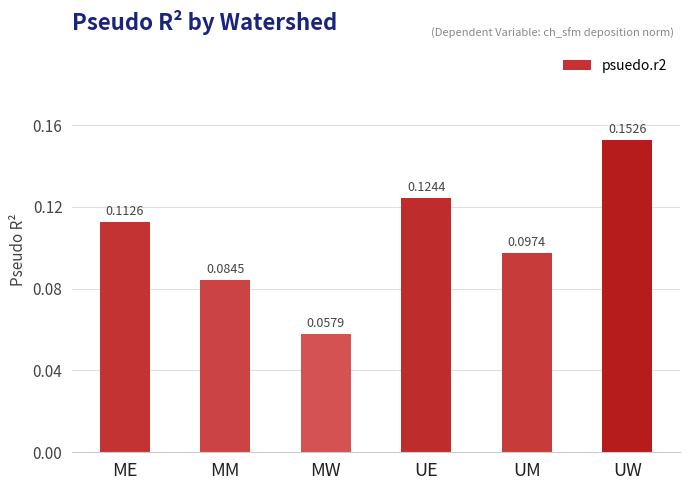

True or false: the data shows 0.3 at UW.

False